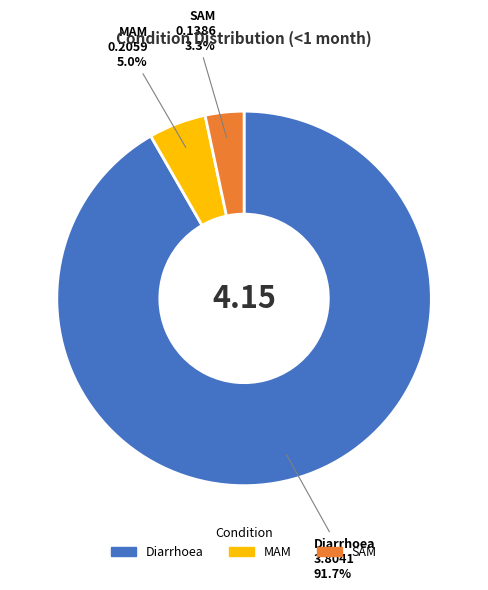

Which category has the biggest portion of the pie?

Diarrhoea